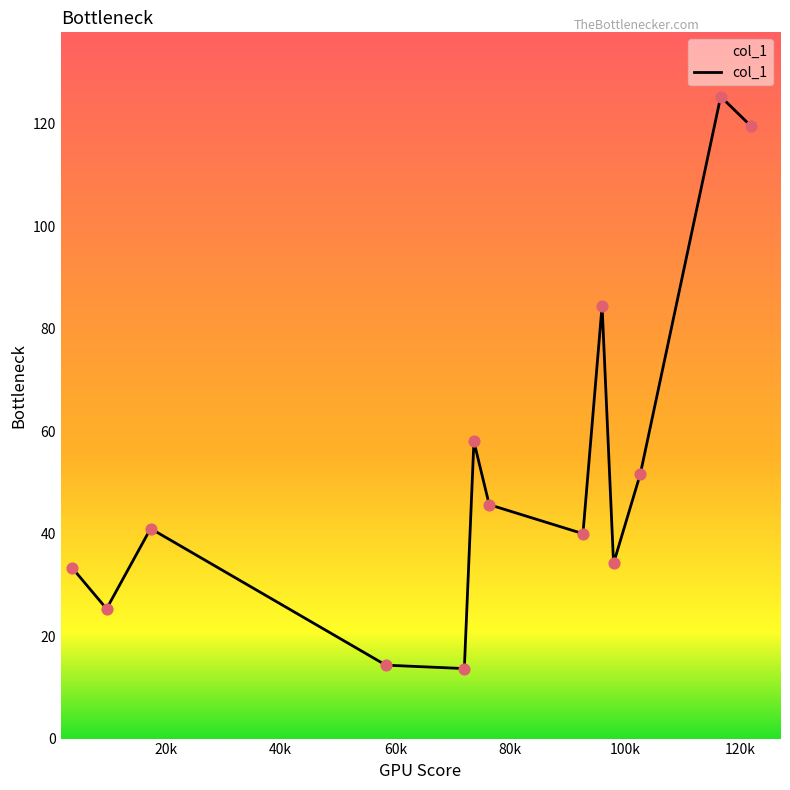

What is the maximum value shown in the chart?

125.3